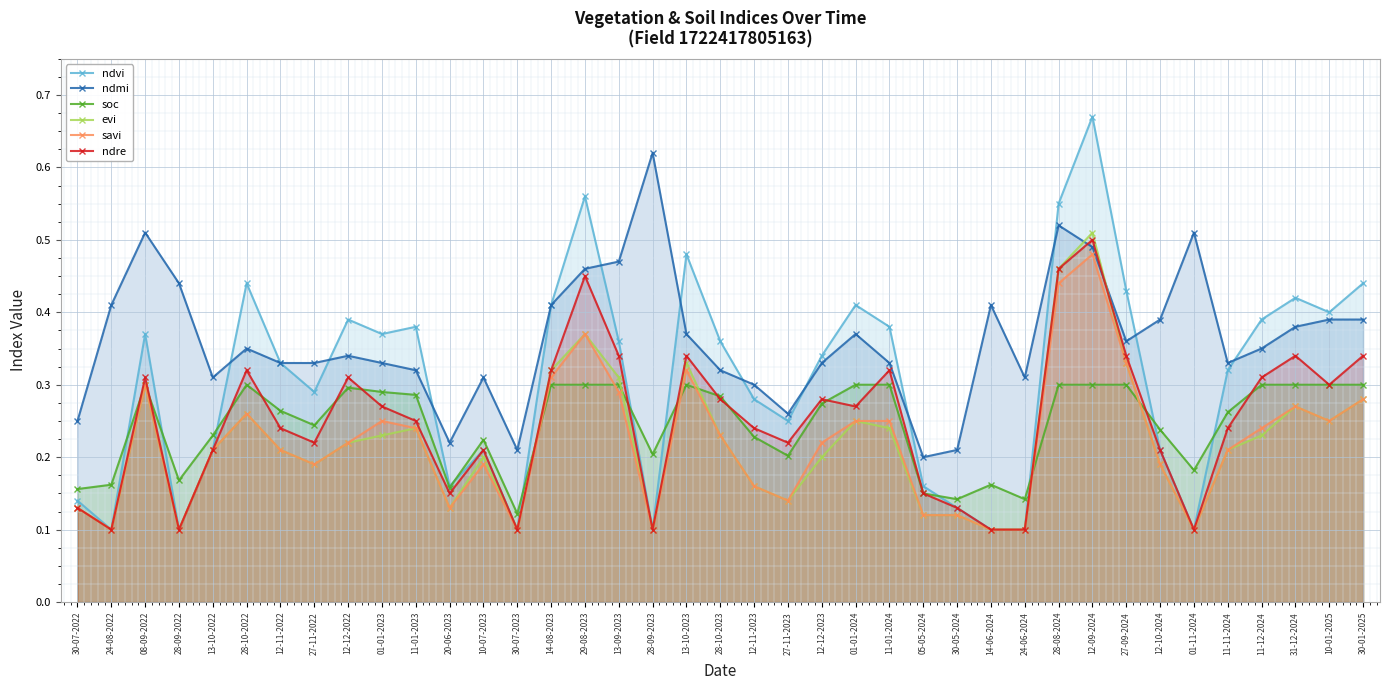

Which series has the largest total across all categories?

ndmi